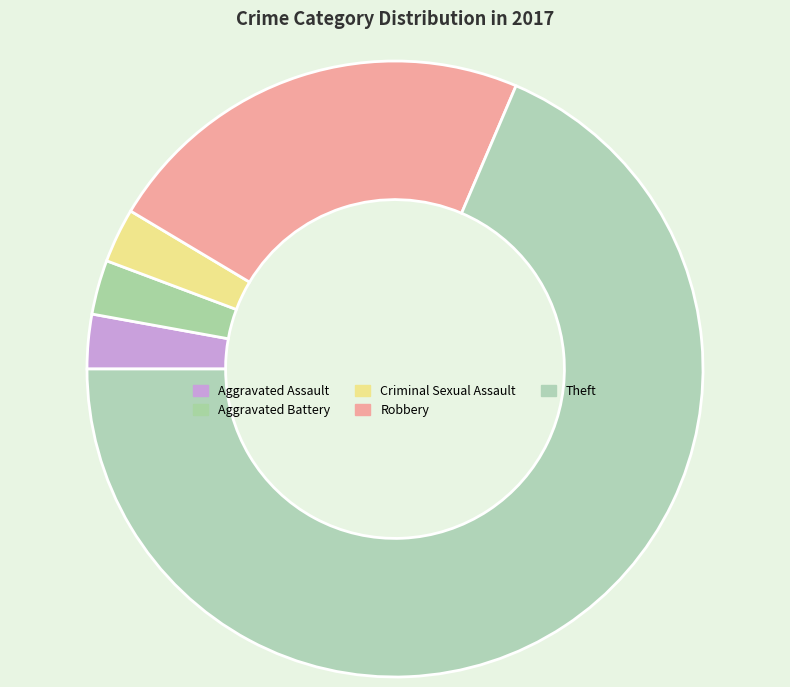

The Aggravated Assault slice represents 3% of the pie. True or false?

True